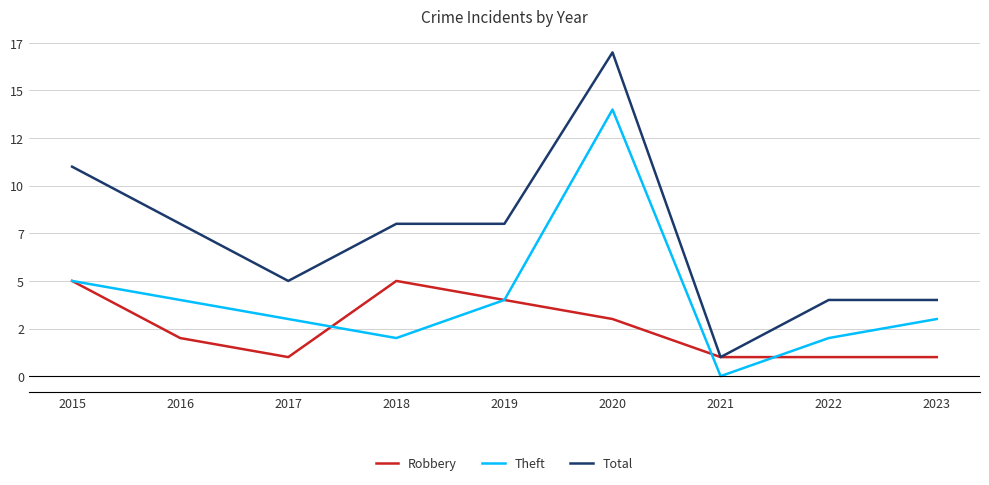

What is the average value of the Robbery series?

3